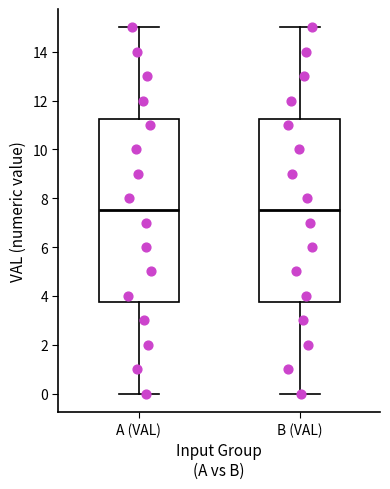

Reading left to right, transcribe this box plot: for each box, give where its median line is, the range the box spans, and where its two whiskers end, as read against the y-axis. The values are not printed on the chart, so give them approximately, as read against the axis.

A (VAL): median 7.6, box 3.8 to 11.2, whiskers 0.0 to 15.0
B (VAL): median 7.6, box 3.8 to 11.2, whiskers 0.0 to 15.0